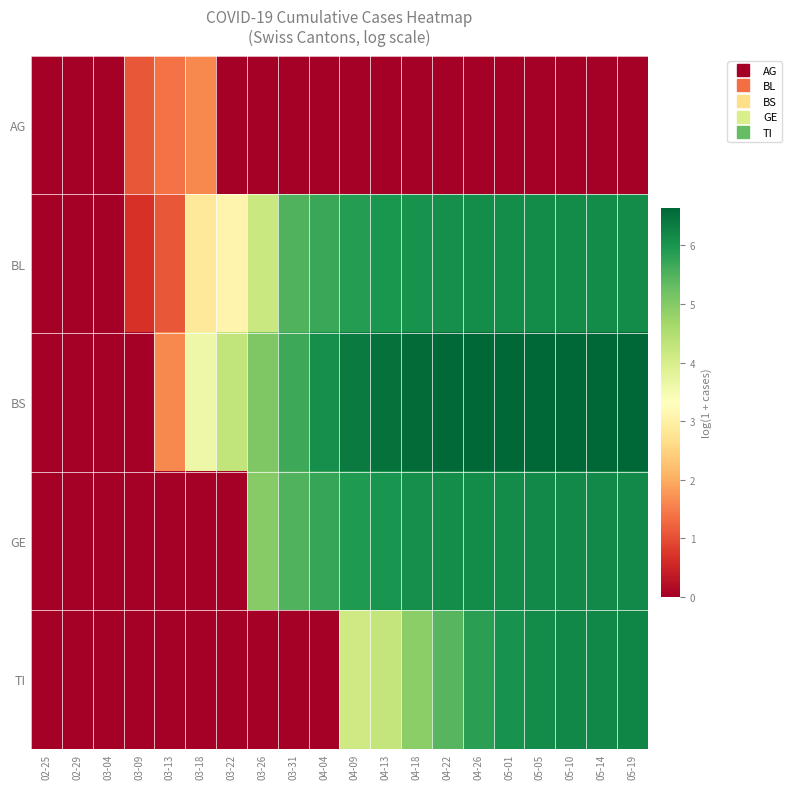

Count the number of categories in the chart.

20